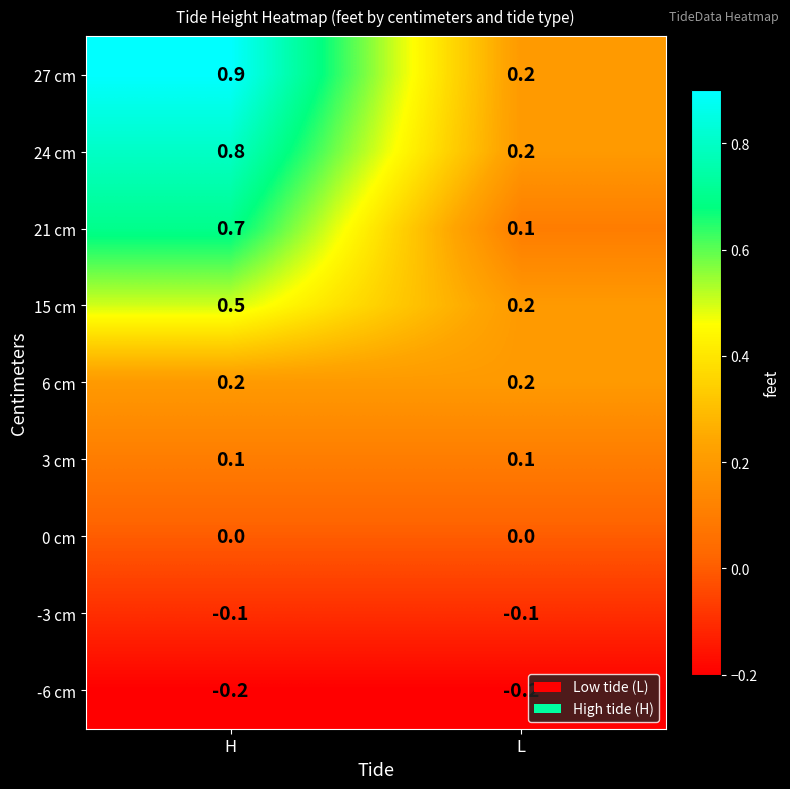

Where is 15 cm nearest to the value 0?

L